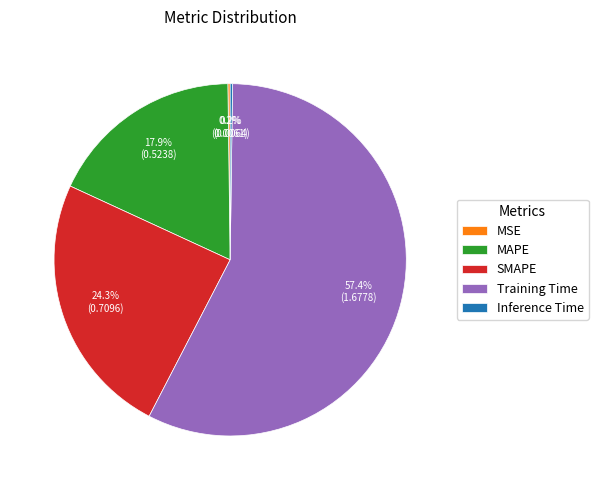

Is there any slice that represents more than half of the pie?

Yes